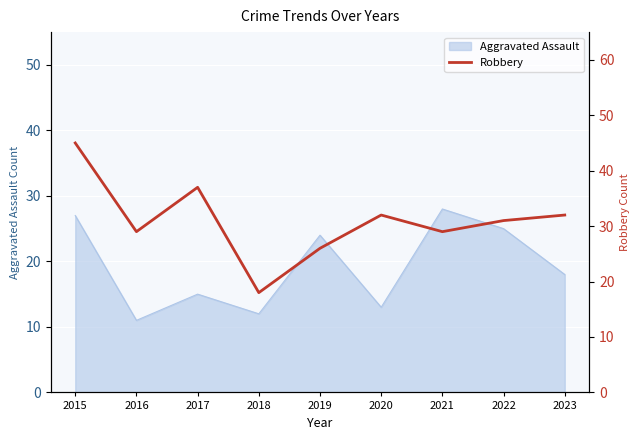

Where is the first local minimum?

2016